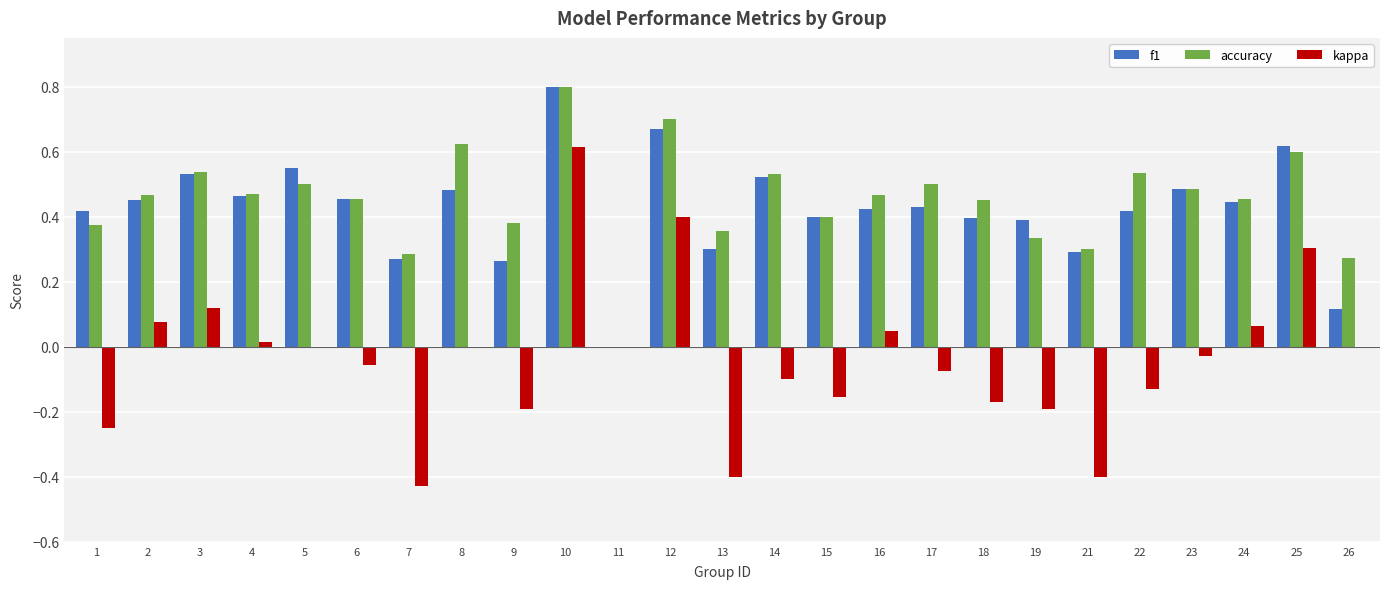

Which series changed the most between 9 and 13?

kappa